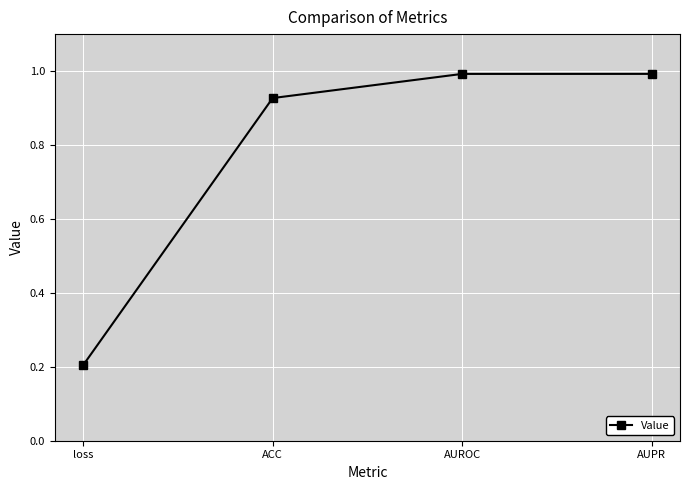

True or false: the data has more than 1 interior local peaks.

False